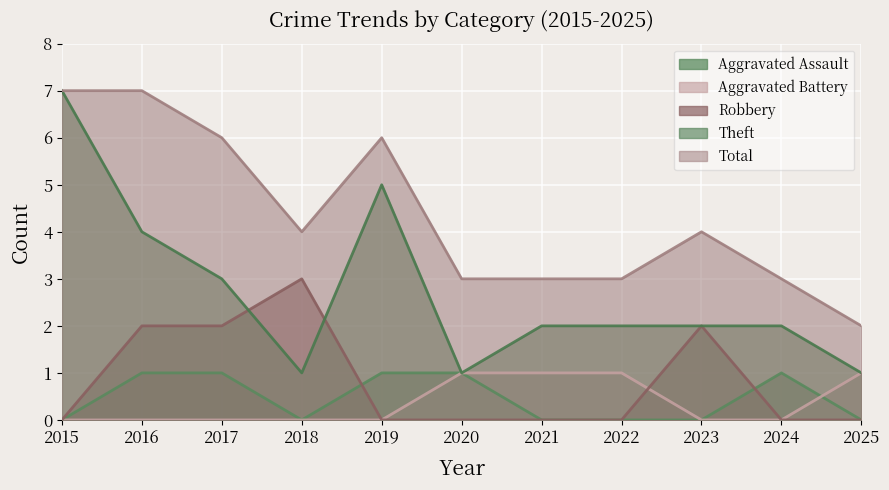

Reading left to right, transcribe all the data shown in this chart.

Aggravated Assault: 0	1	1	0	1	1	0	0	0	1	0
Aggravated Battery: 0	0	0	0	0	1	1	1	0	0	1
Robbery: 0	2	2	3	0	0	0	0	2	0	0
Theft: 7	4	3	1	5	1	2	2	2	2	1
Total: 7	7	6	4	6	3	3	3	4	3	2